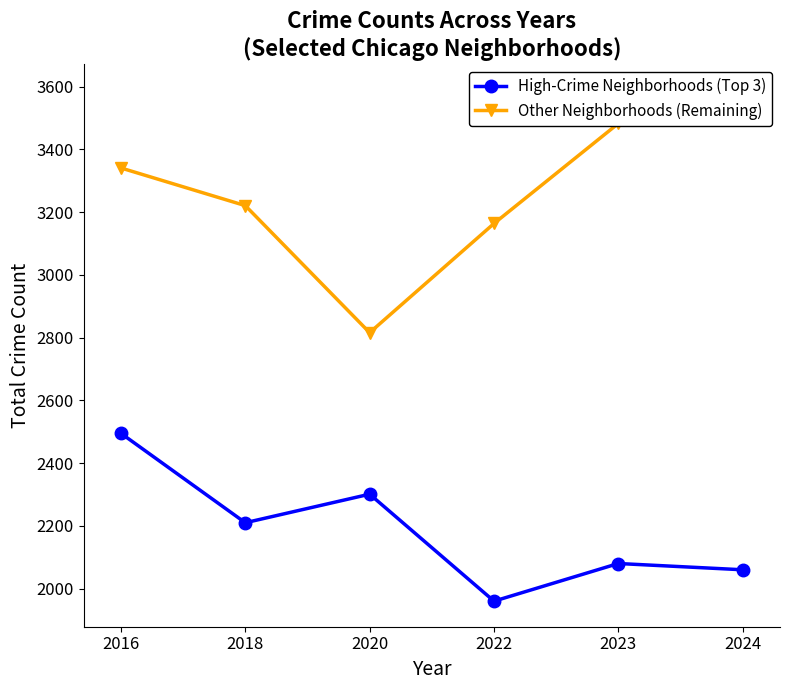

What is the spread (max minus min) of values at 2018?

1011